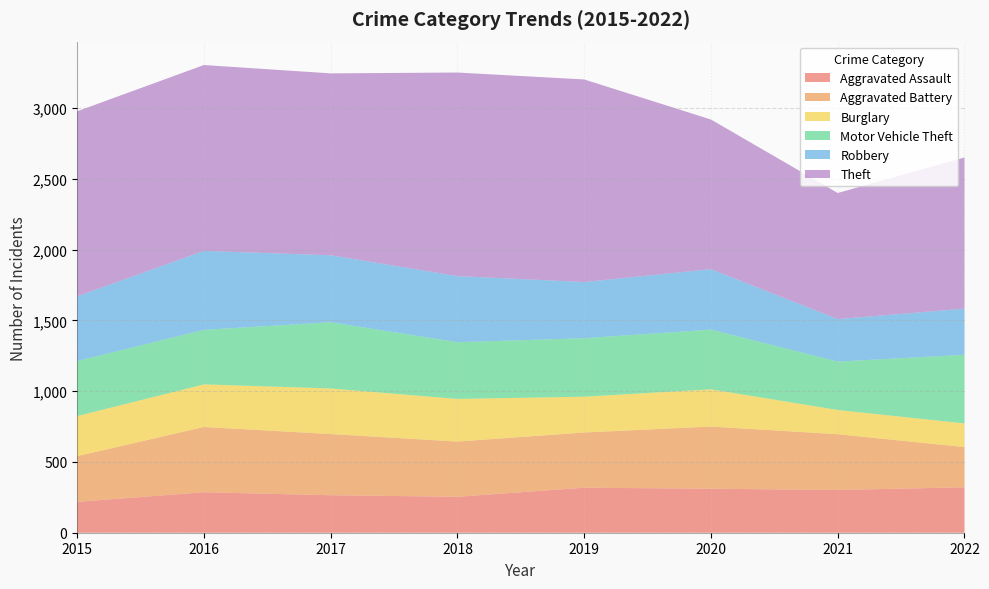

Reading left to right, extract all data points from this chart.

Aggravated Assault: 2015=218	2016=286	2017=265	2018=254	2019=318	2020=311	2021=302	2022=321
Aggravated Battery: 2015=323	2016=461	2017=432	2018=390	2019=390	2020=439	2021=394	2022=284
Burglary: 2015=283	2016=301	2017=322	2018=301	2019=253	2020=263	2021=171	2022=167
Motor Vehicle Theft: 2015=389	2016=385	2017=468	2018=401	2019=413	2020=422	2021=342	2022=485
Robbery: 2015=457	2016=558	2017=473	2018=467	2019=397	2020=427	2021=300	2022=326
Theft: 2015=1307	2016=1313	2017=1285	2018=1438	2019=1431	2020=1057	2021=891	2022=1068